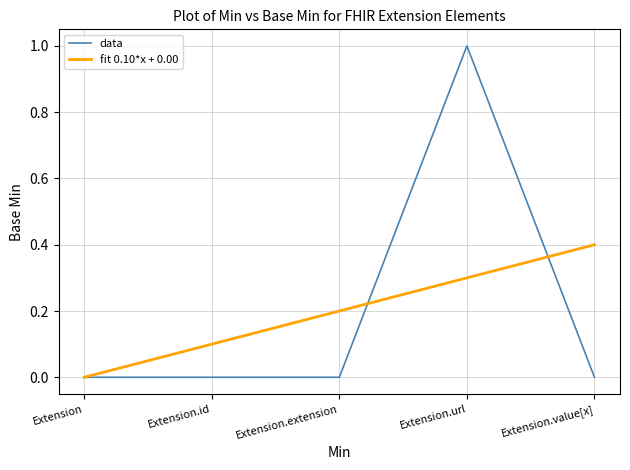

Does the chart have visible grid lines?

Yes